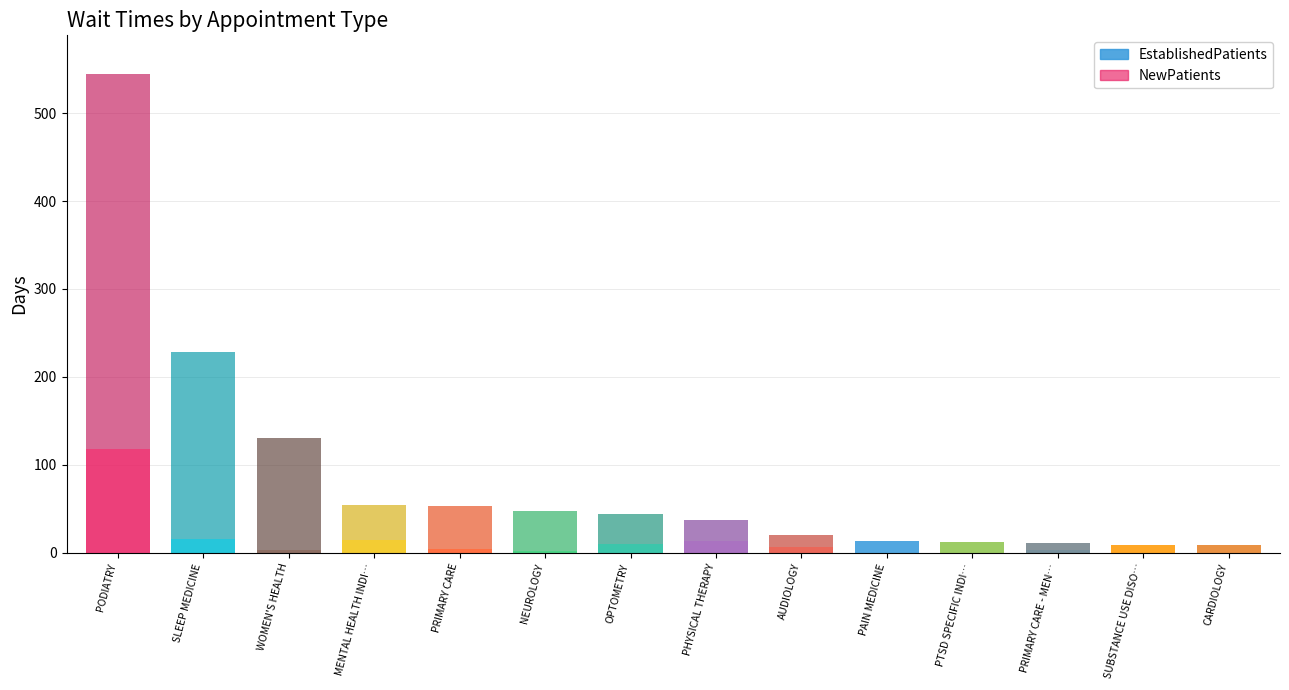

How many bars are there in each group?

2